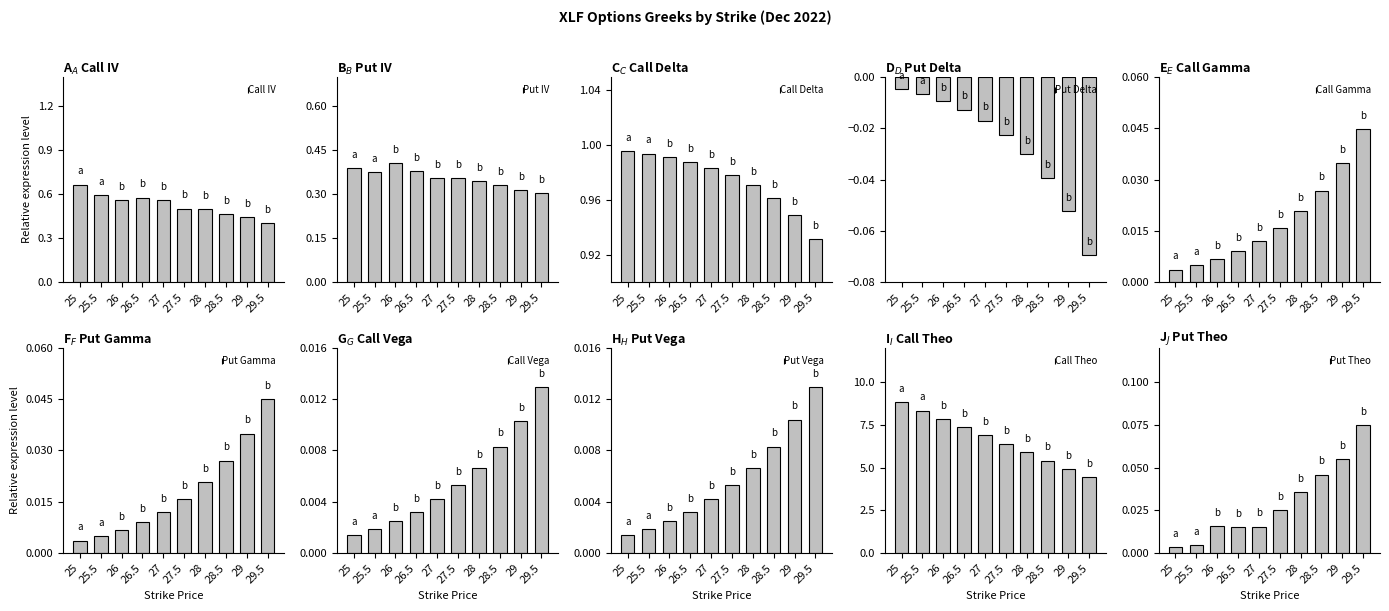

List the labels in order of Put IV value, largest first.

26, 25, 26.5, 25.5, 27, 27.5, 28, 28.5, 29, 29.5